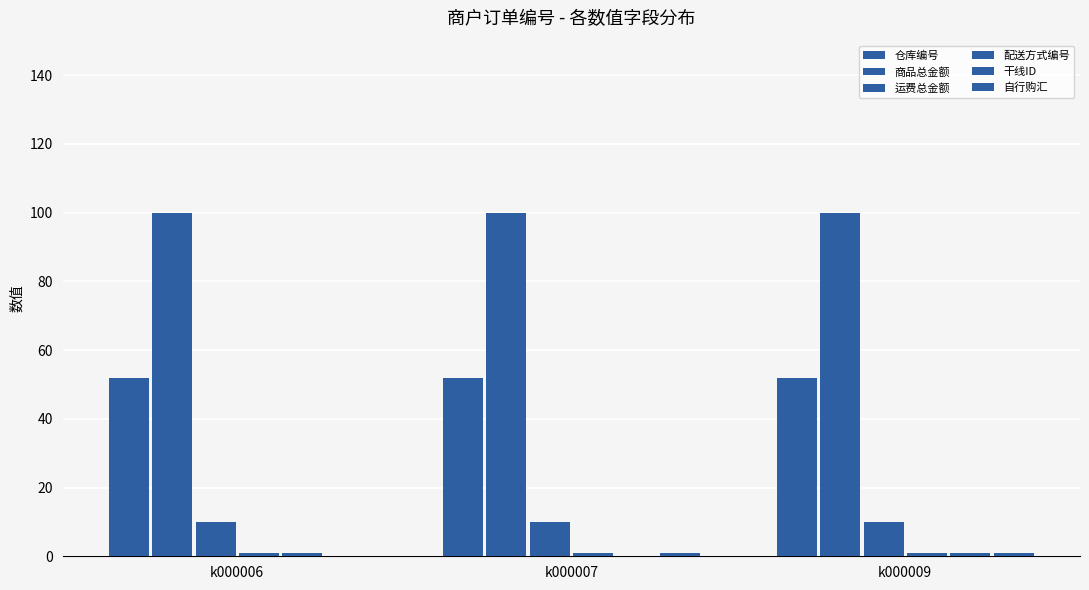

Which series changed the most between k000006 and k000007?

干线ID